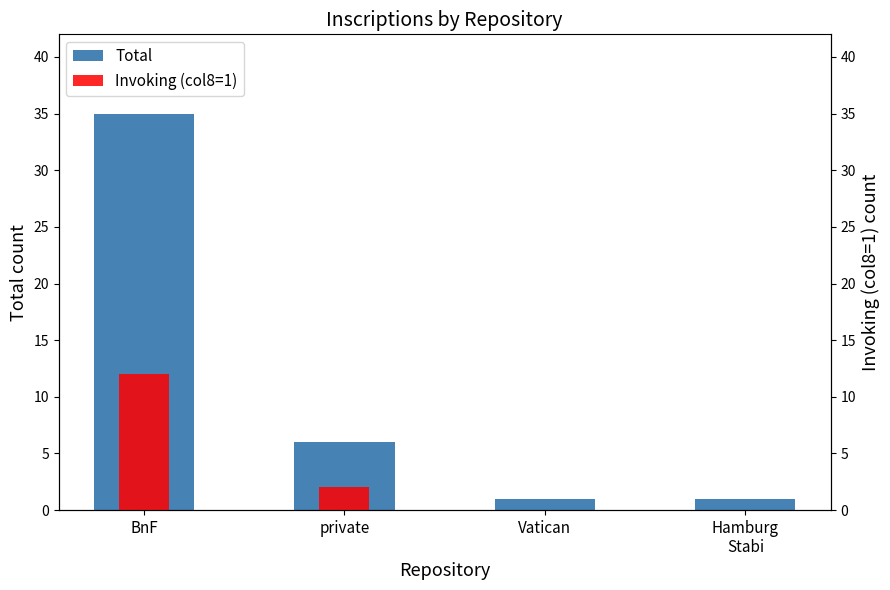

Is it true that Invoking (col8=1) equals 12 at BnF?

True